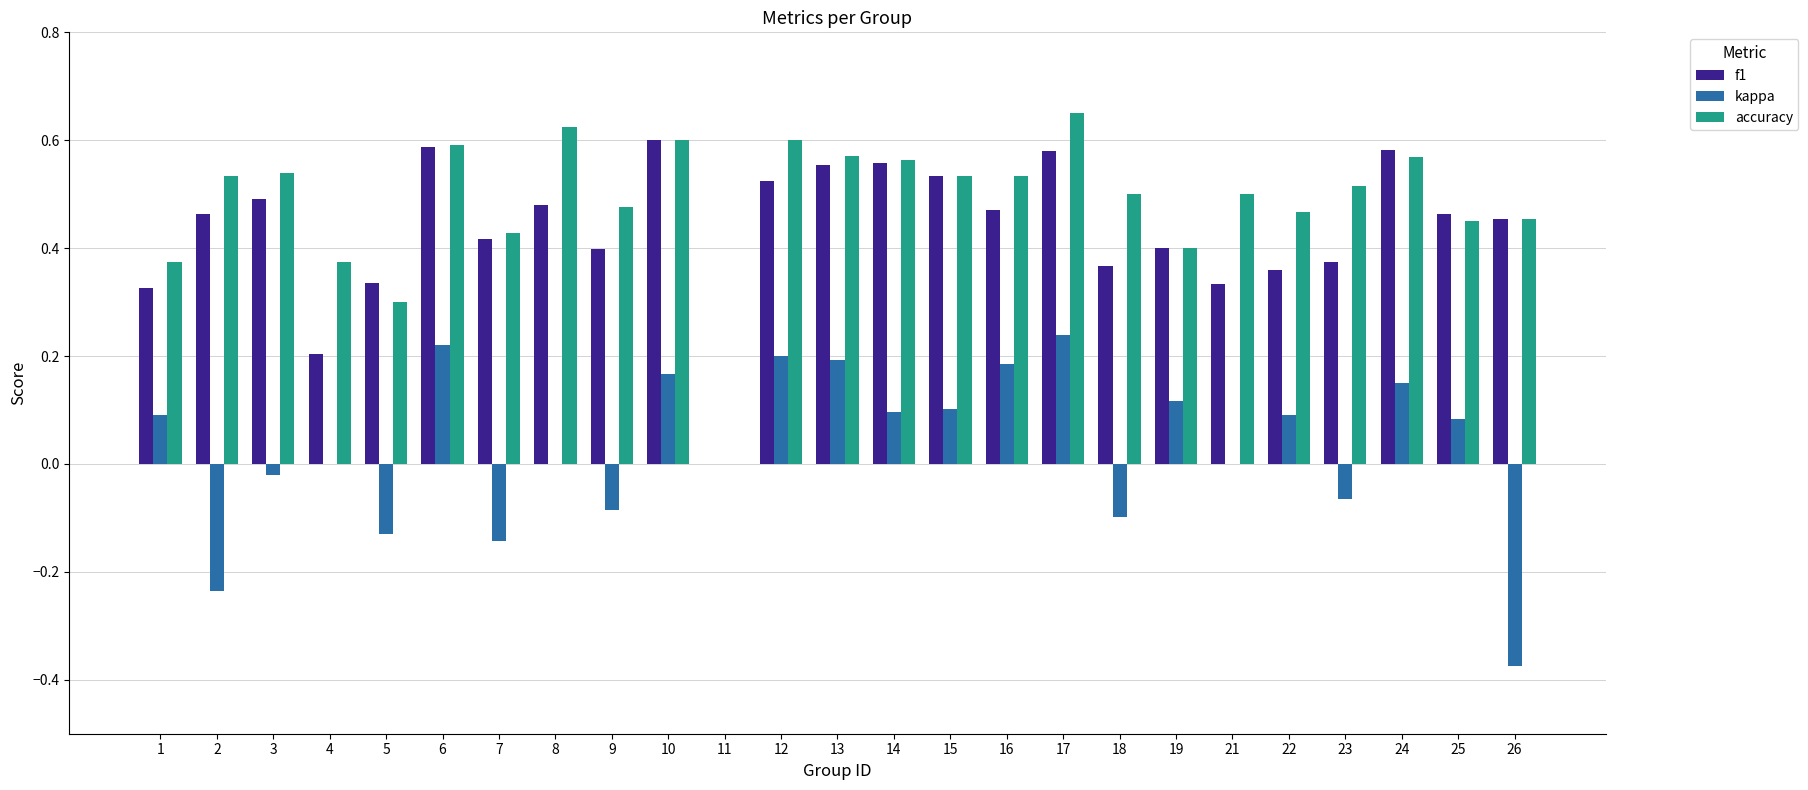

Between 2 and 10, which series saw the biggest shift?

kappa